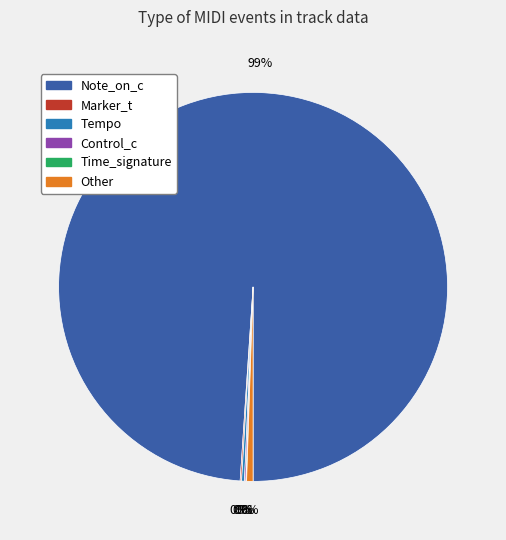

The Time_signature slice represents 1% of the pie. True or false?

False